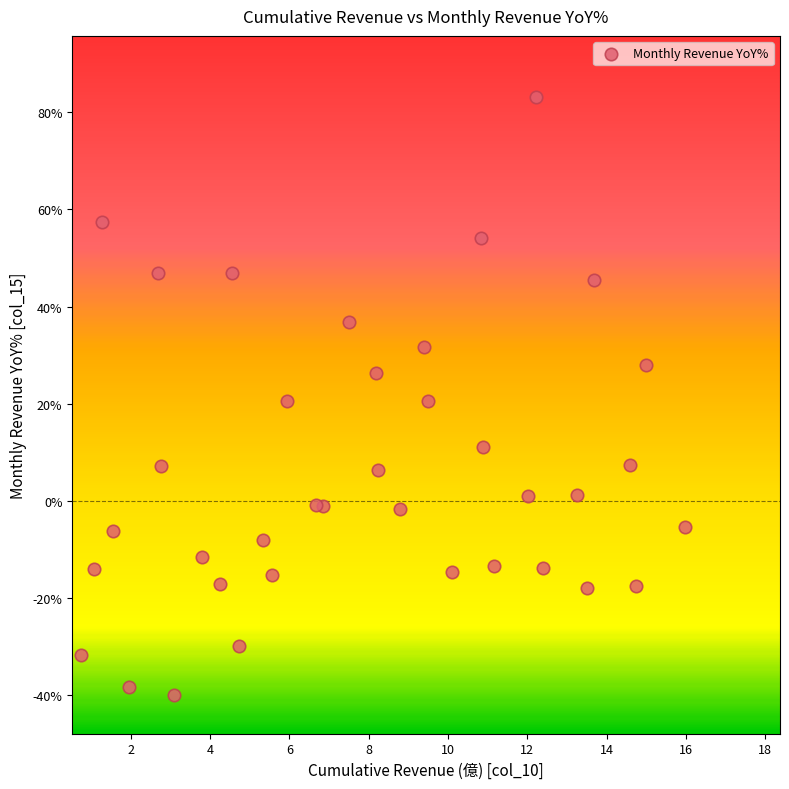

What is the range of X values (max minus min)?

15.2